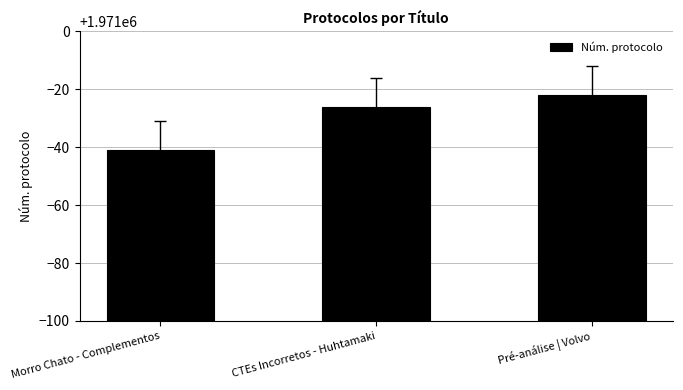

What is the difference between the values at CTEs Incorretos - Huhtamaki and Pré-análise | Volvo?

4